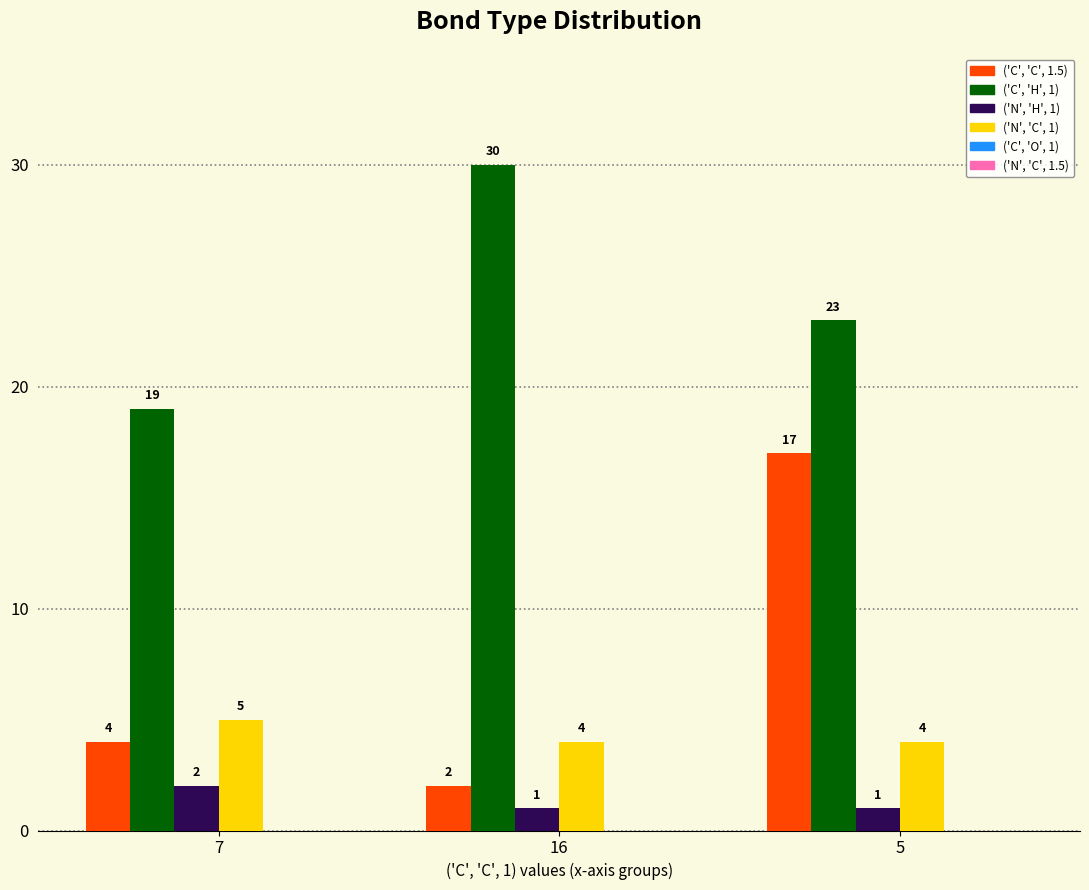

List the labels in order of ('C', 'C', 1.5) value, largest first.

5, 7, 16